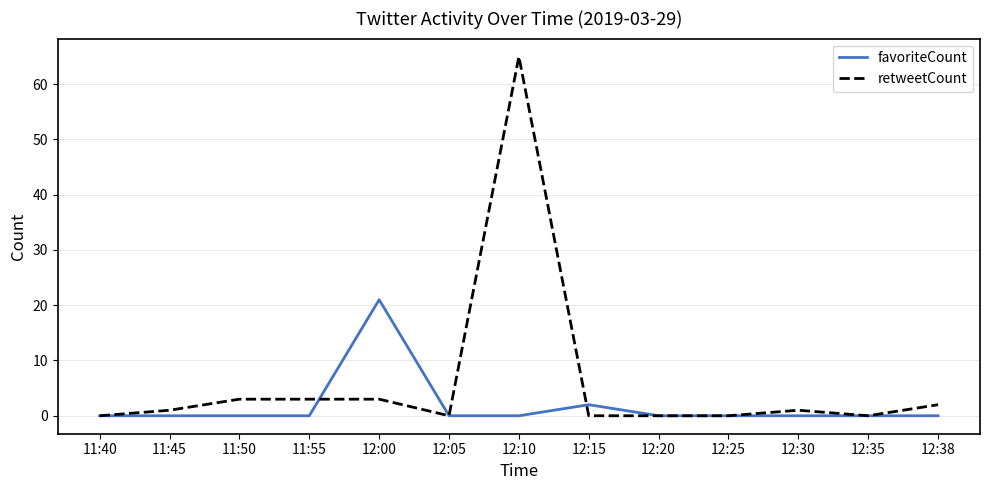

True or false: retweetCount has a value of 2 at 12:38.

True